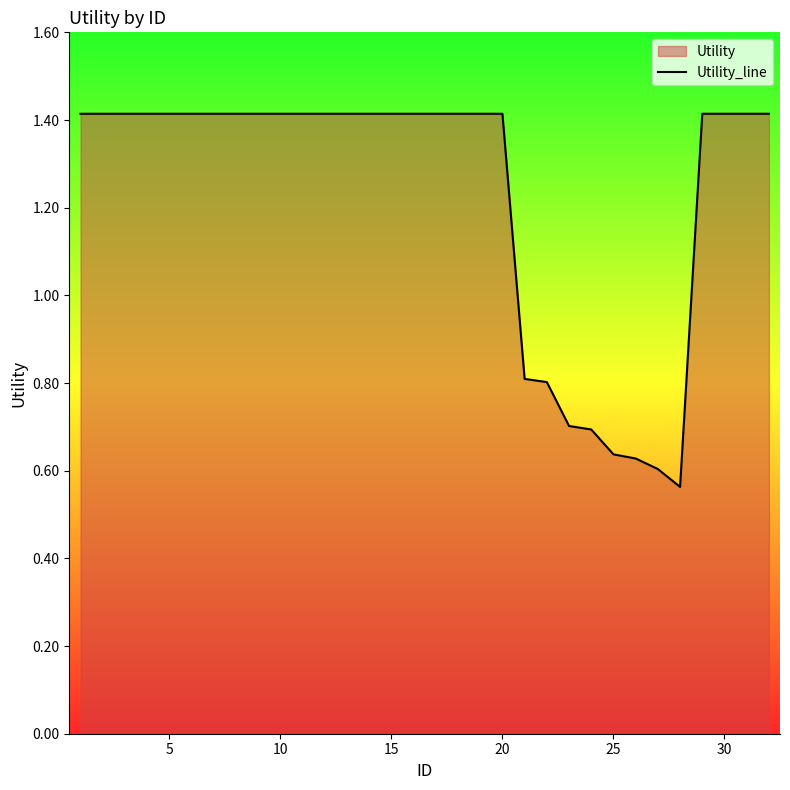

Count the values in the range 1 to 2.

24